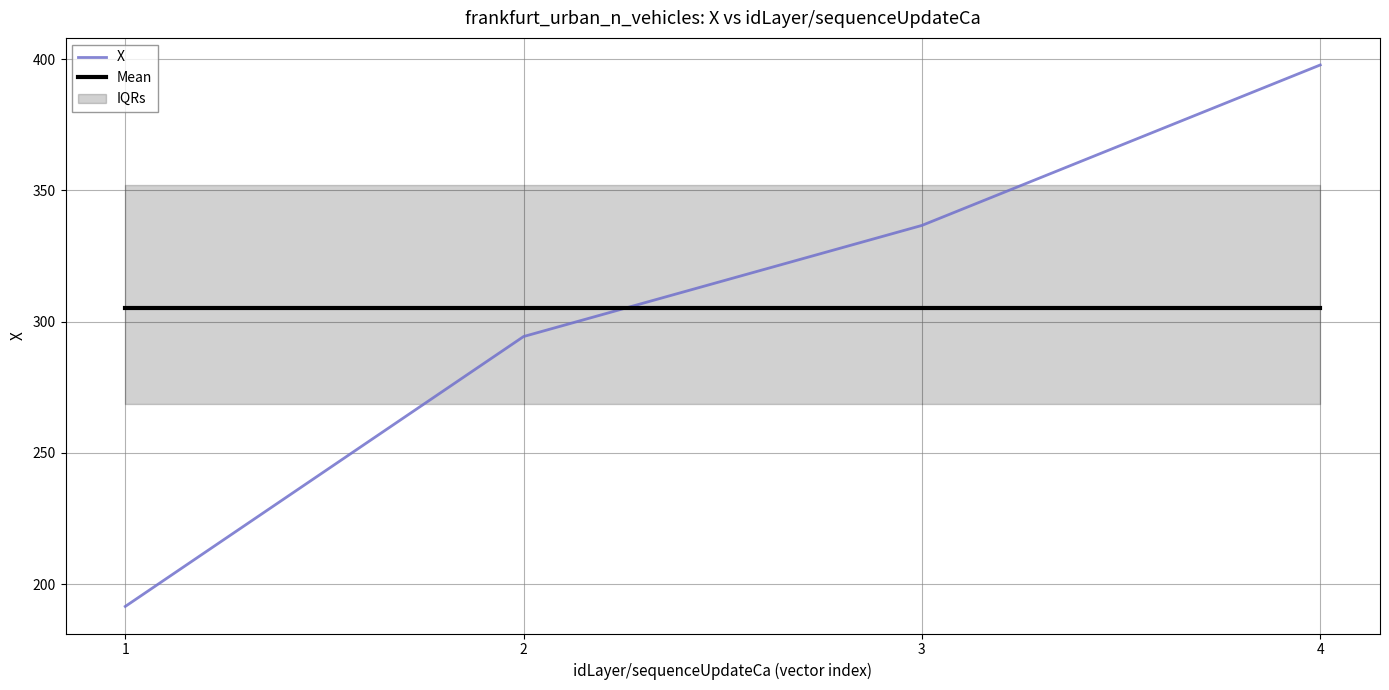

What is the difference between the maximum and minimum values in the X series?

206.3